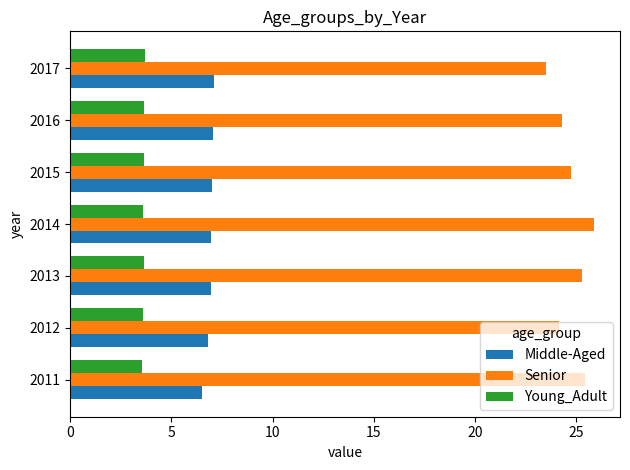

The Senior series shows 13.4 at 2012. True or false?

False